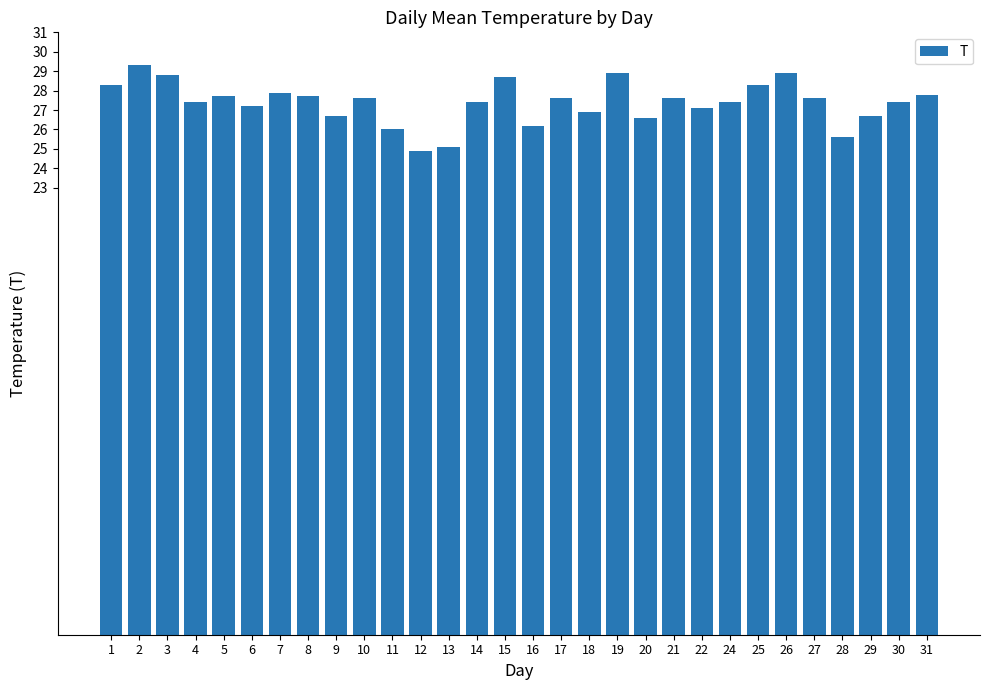

What is the value of the 25th bar from the left?

28.9